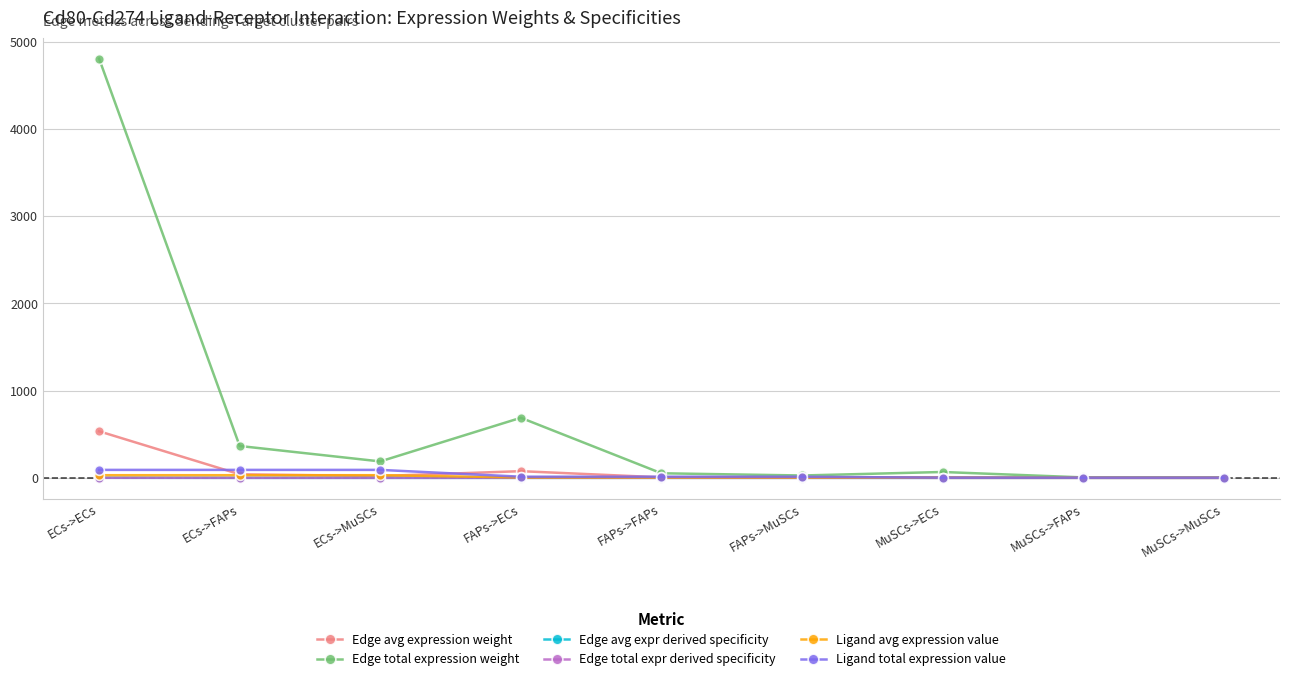

At which category does Edge total expression weight reach its first local peak?

FAPs->ECs